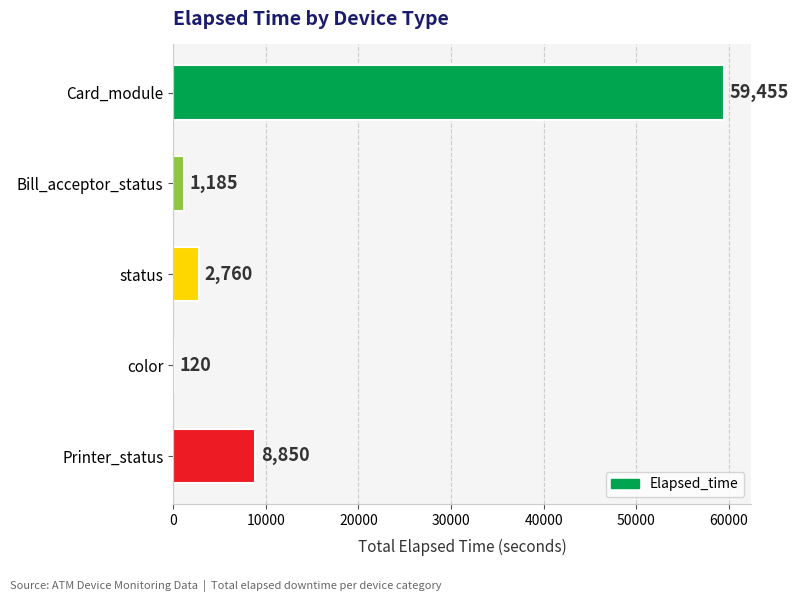

What is the average value?

14474